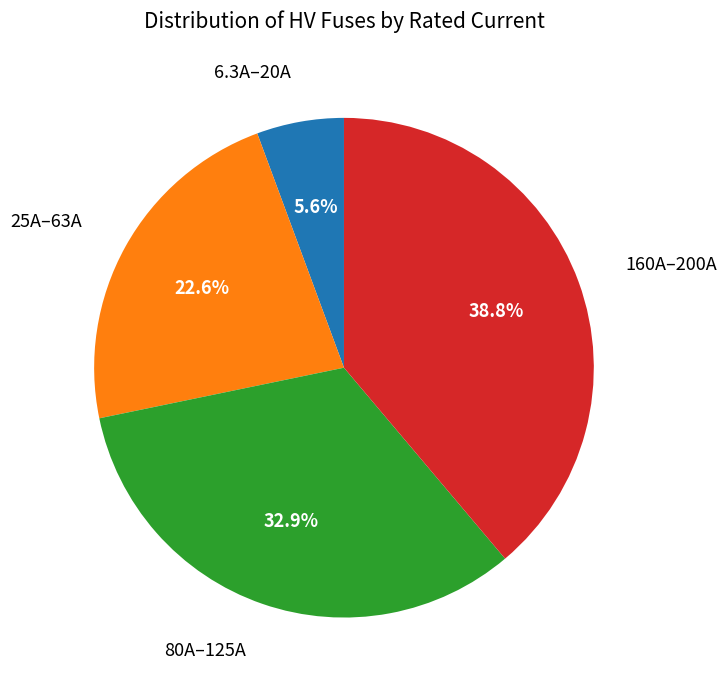

Count the number of slices in the pie.

4